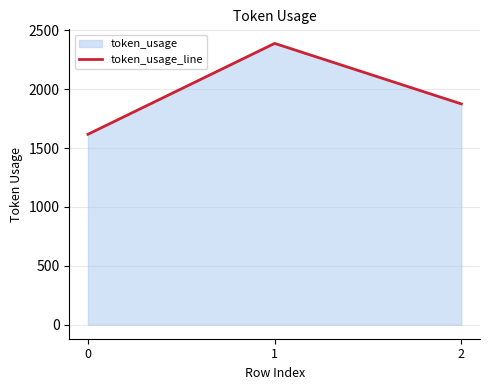

Count the values in the range 1617 to 2389.

3